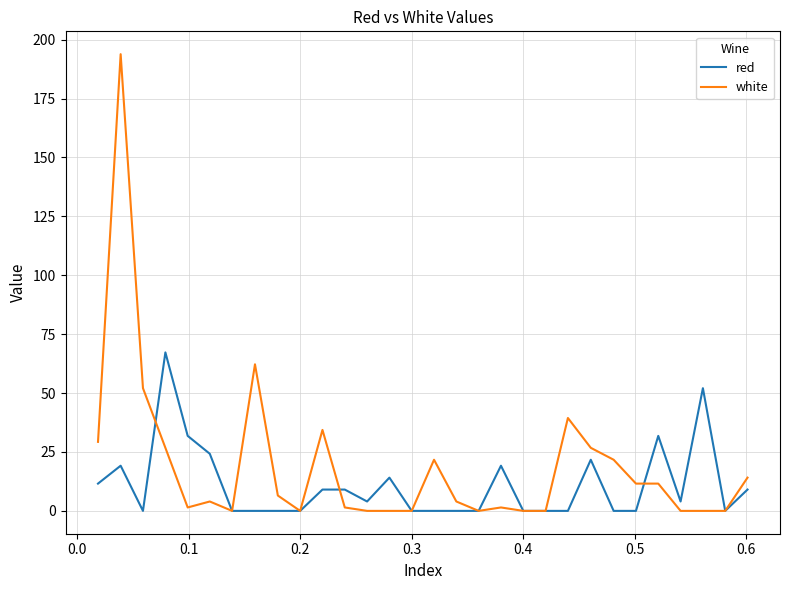

List the series in order of their peak value, lowest first.

red, white